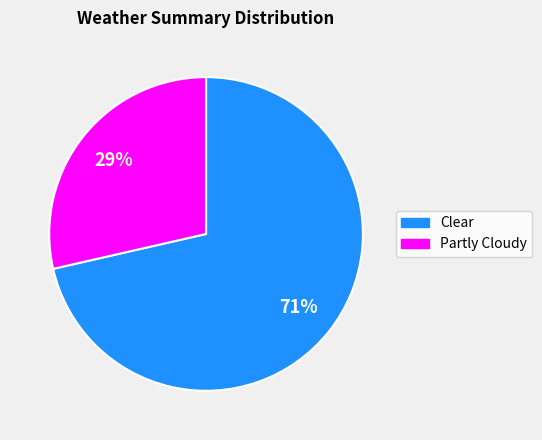

True or false: Clear accounts for 71% of the total.

True